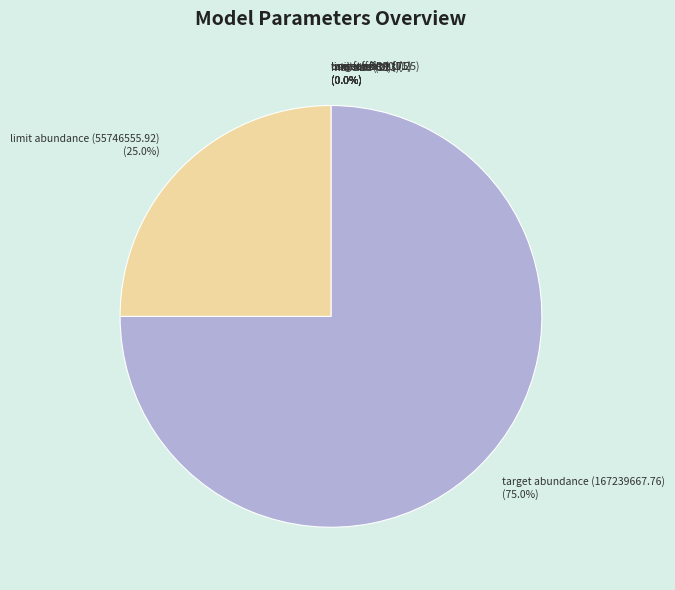

What percentage is NOT represented by target abundance (167239667.76) (75.0%)?

25.0%